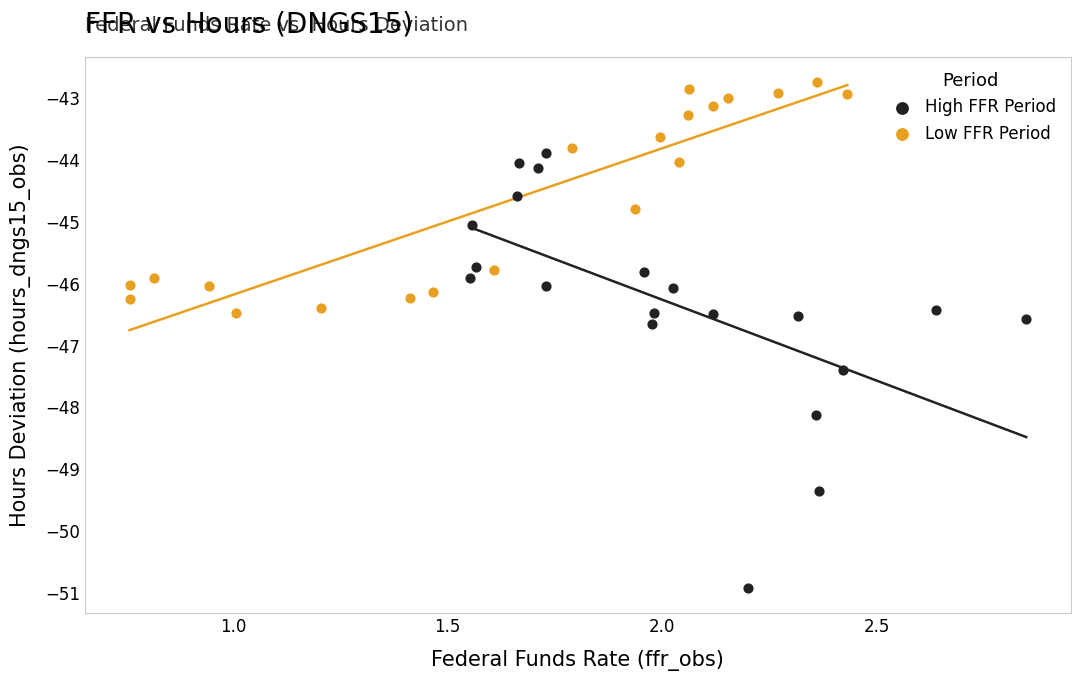

What are all the series names shown in the legend?

High FFR Period, Low FFR Period